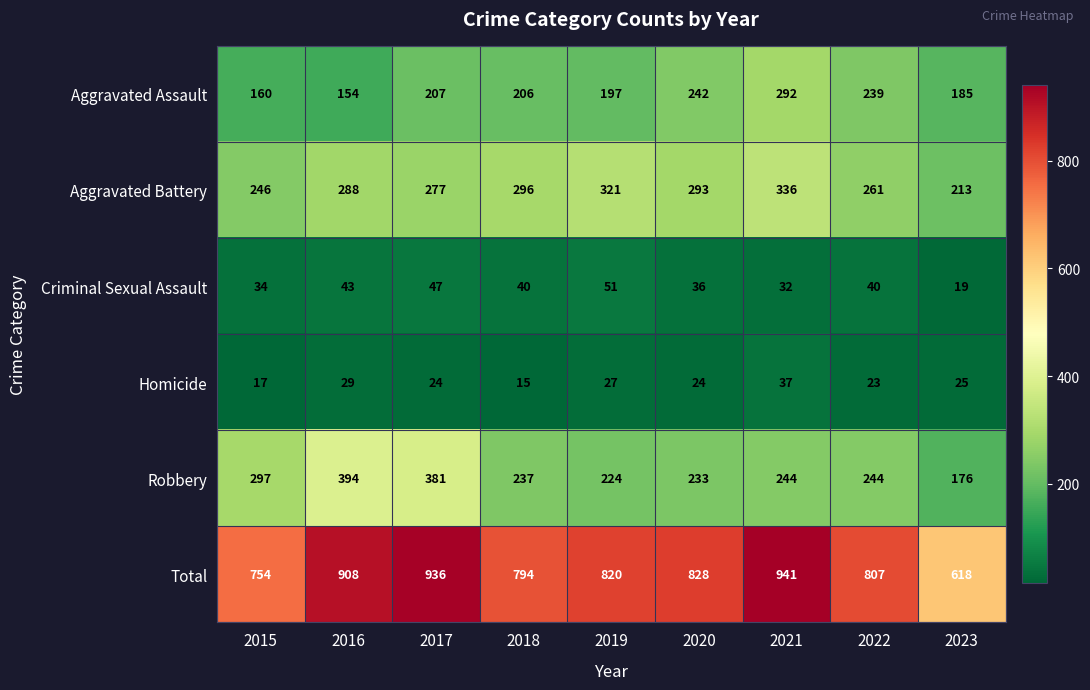

Is it true that Robbery equals 464 at 2015?

False